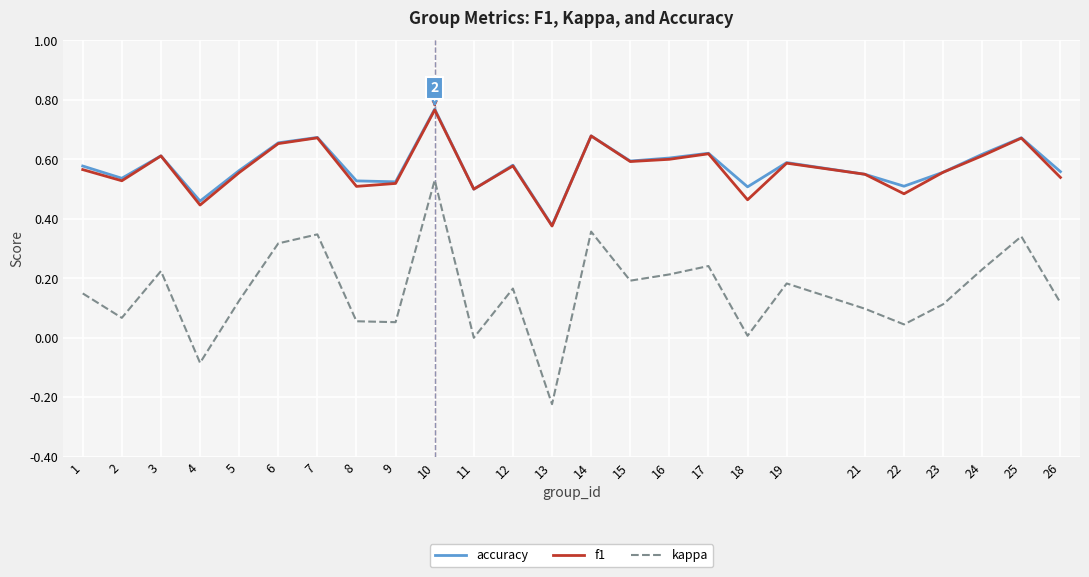

How many lines are shown in the chart?

3